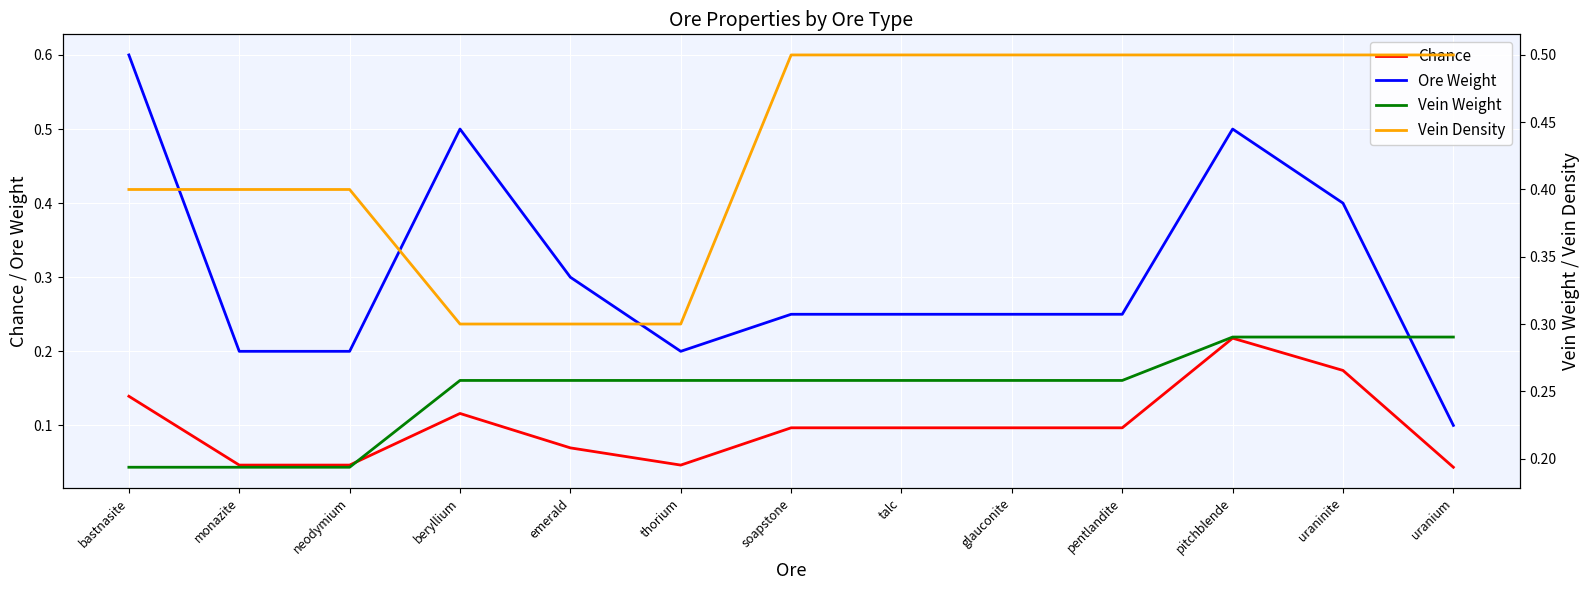

What is the sum of the Vein Weight values at uraninite and pentlandite?

0.5